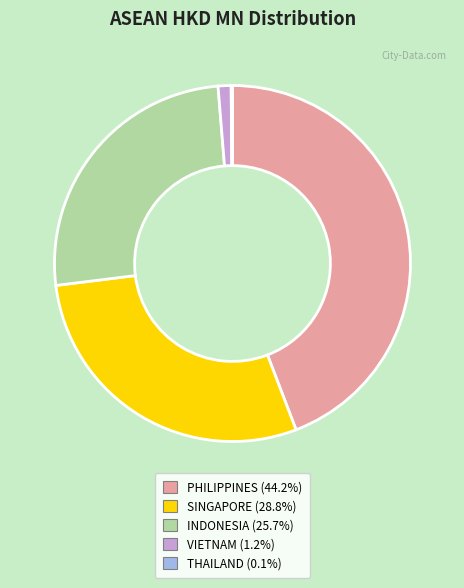

Does SINGAPORE (28.8%) represent more than half of the total?

No